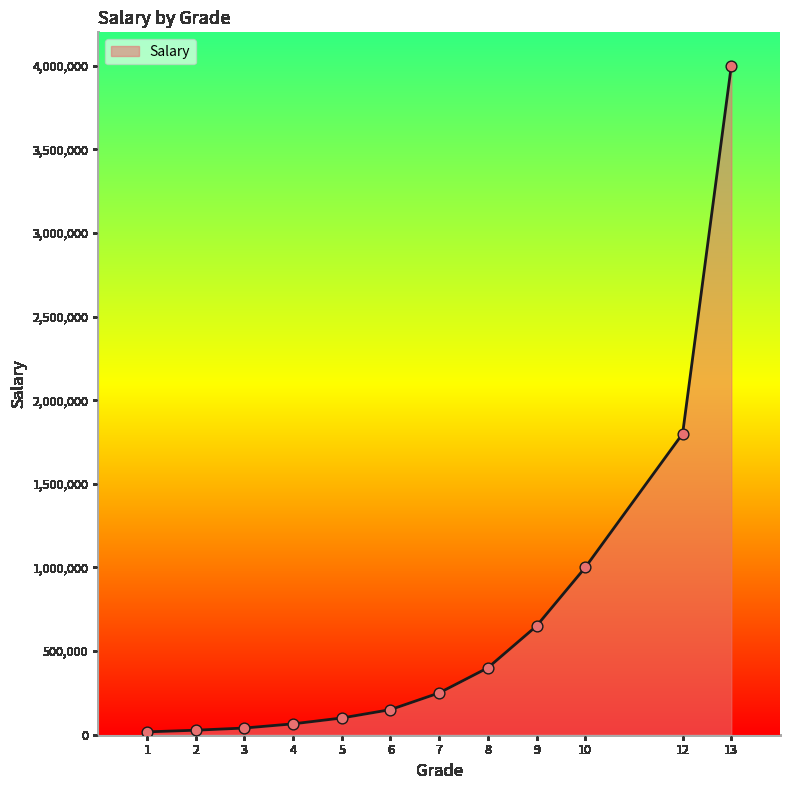

What is the change in value from 6 to 10?

+850000